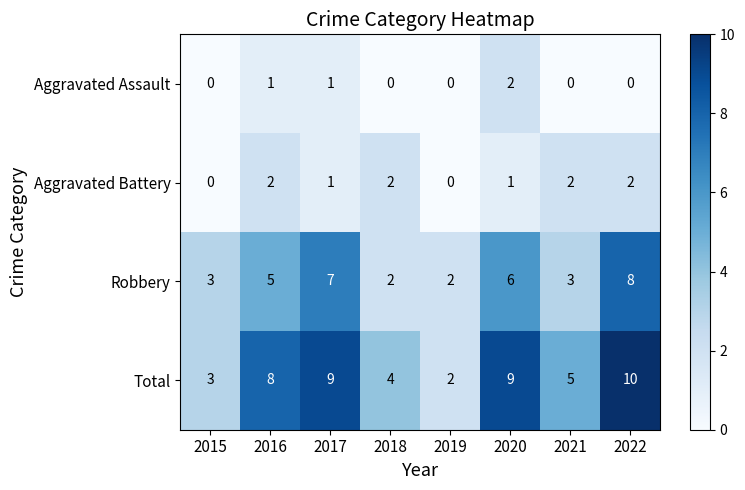

Which series has the largest range (max minus min)?

Total